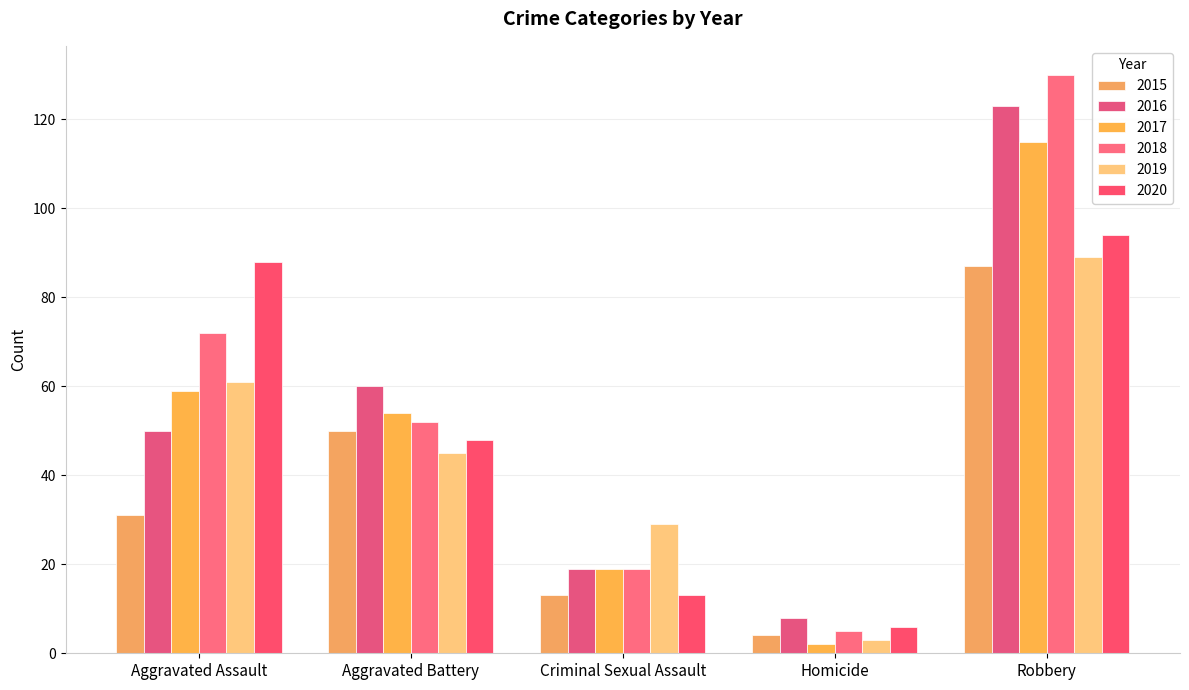

Reading right to left, list all the values displayed in this chart.

2015: Robbery=87	Homicide=4	Criminal Sexual Assault=13	Aggravated Battery=50	Aggravated Assault=31
2016: Robbery=123	Homicide=8	Criminal Sexual Assault=19	Aggravated Battery=60	Aggravated Assault=50
2017: Robbery=115	Homicide=2	Criminal Sexual Assault=19	Aggravated Battery=54	Aggravated Assault=59
2018: Robbery=130	Homicide=5	Criminal Sexual Assault=19	Aggravated Battery=52	Aggravated Assault=72
2019: Robbery=89	Homicide=3	Criminal Sexual Assault=29	Aggravated Battery=45	Aggravated Assault=61
2020: Robbery=94	Homicide=6	Criminal Sexual Assault=13	Aggravated Battery=48	Aggravated Assault=88